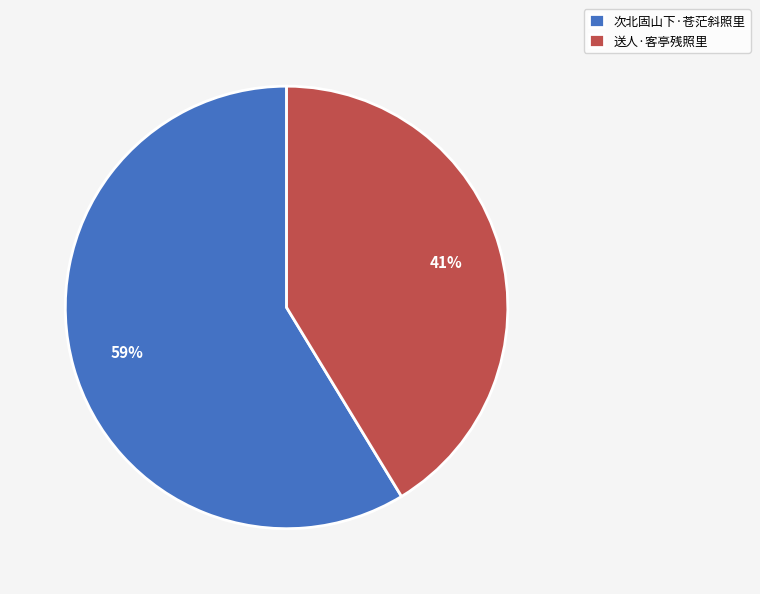

Count the number of slices in the pie.

2